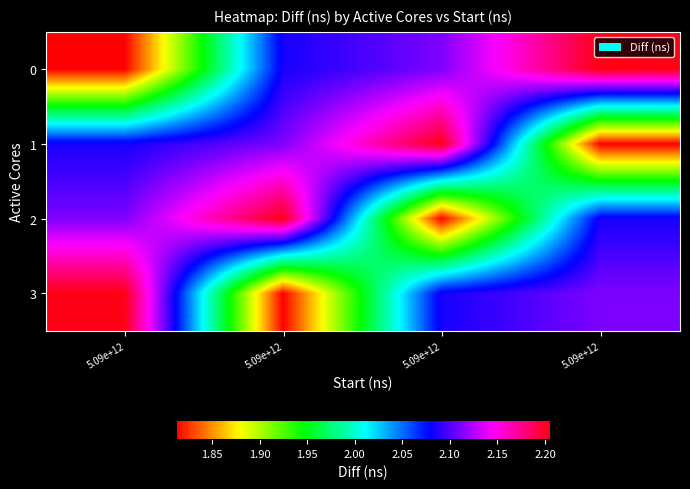

Reading left to right, extract all data points from this chart.

0: 5.09e+12=18119731	5.09e+12=20838062	5.09e+12=21113020	5.09e+12=22057864
1: 5.09e+12=20838062	5.09e+12=21113020	5.09e+12=22057864	5.09e+12=18119731
2: 5.09e+12=21113020	5.09e+12=22057864	5.09e+12=18119731	5.09e+12=20838062
3: 5.09e+12=22057864	5.09e+12=18119731	5.09e+12=20838062	5.09e+12=21113020